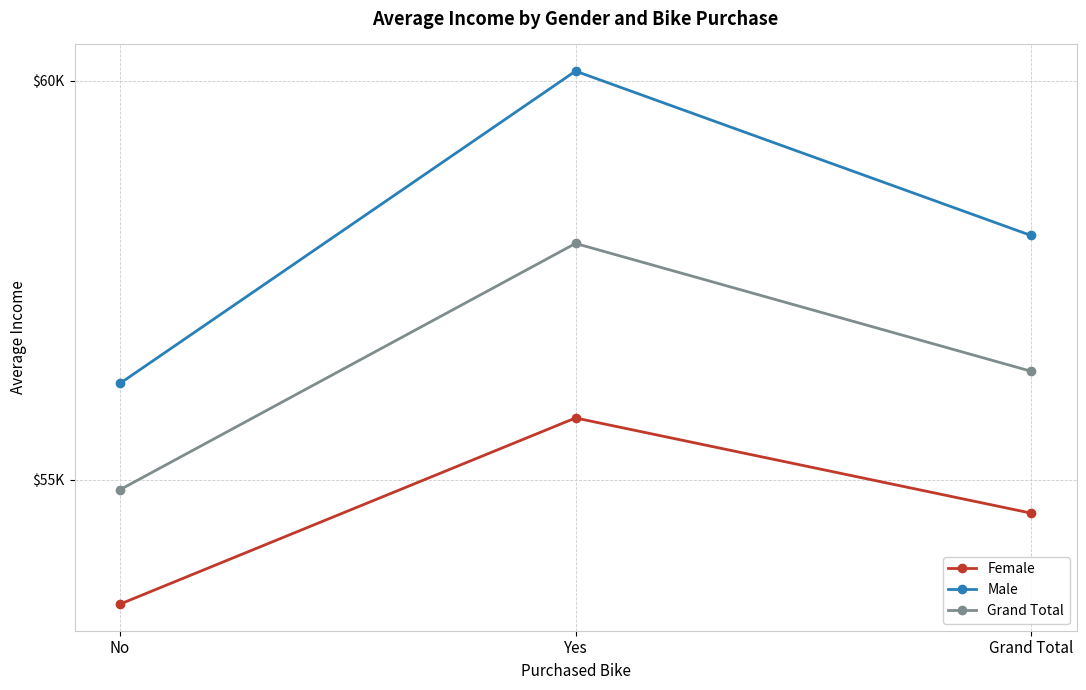

What are all the series names shown in the legend?

Female, Male, Grand Total